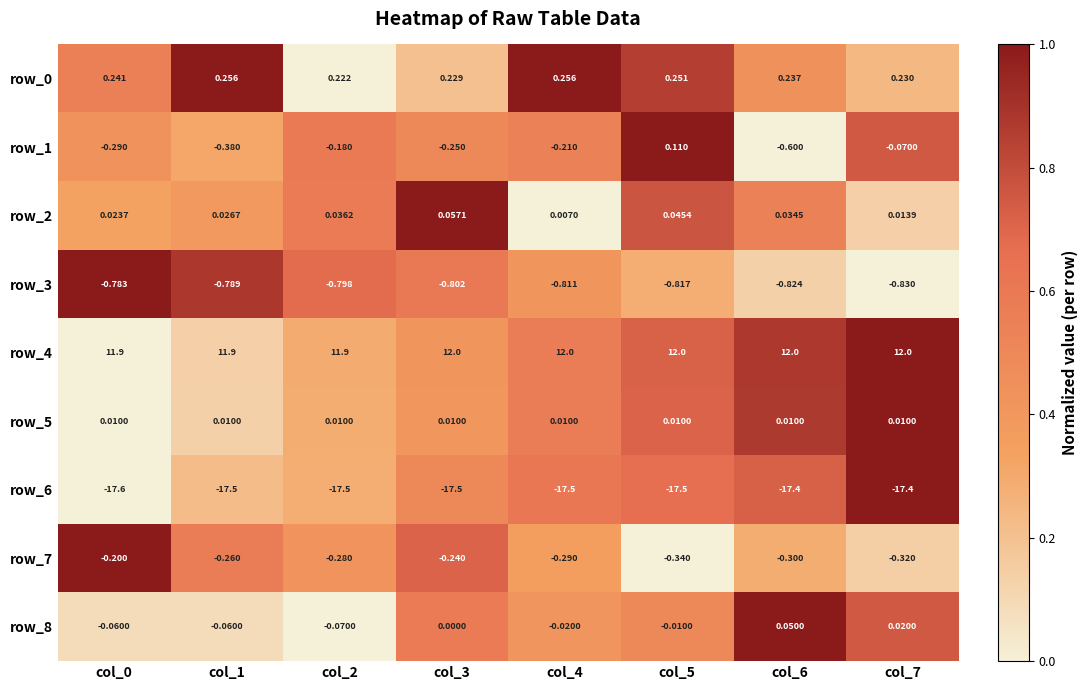

Read the row_4 value at col_6.

12.0